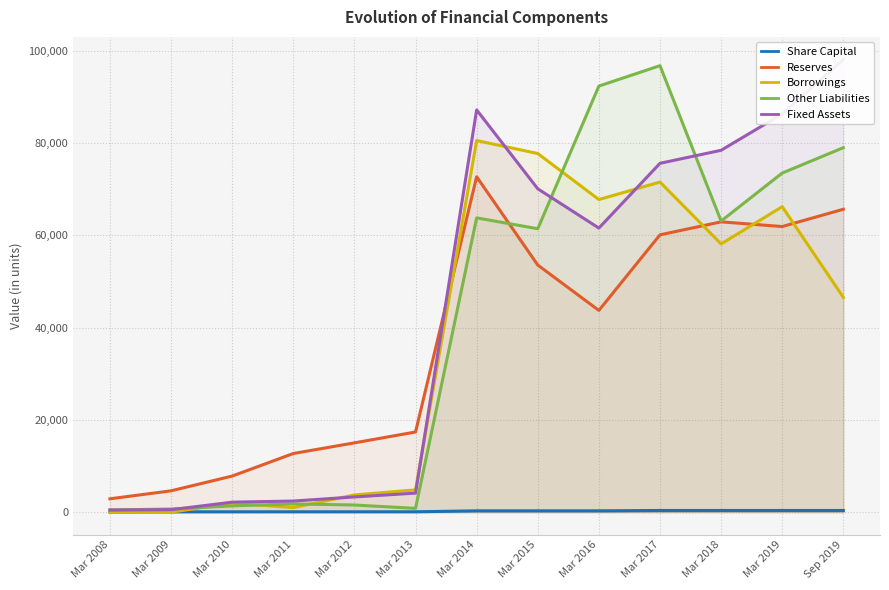

How many interior local peaks does the Borrowings series have?

4